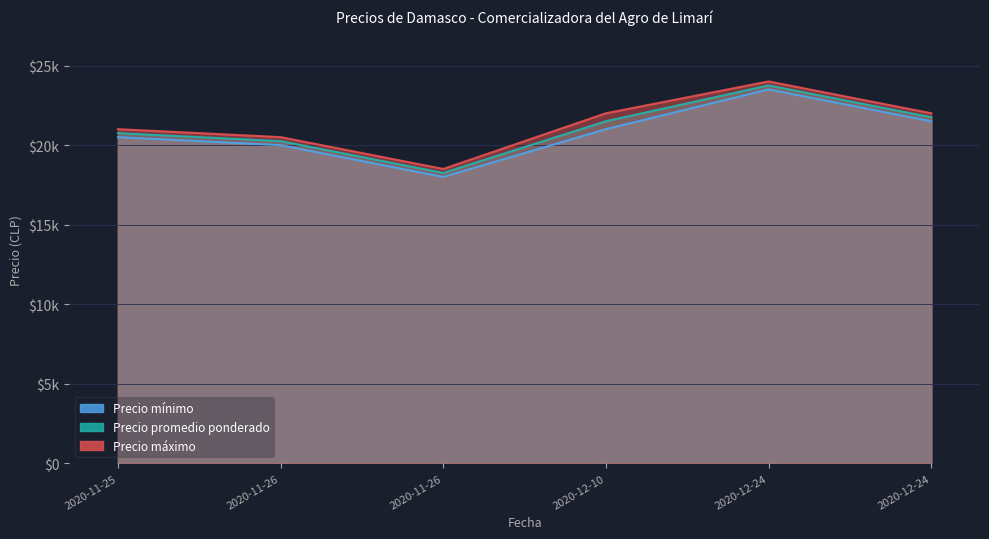

What is the label of the 5th point from the left?

2020-12-24